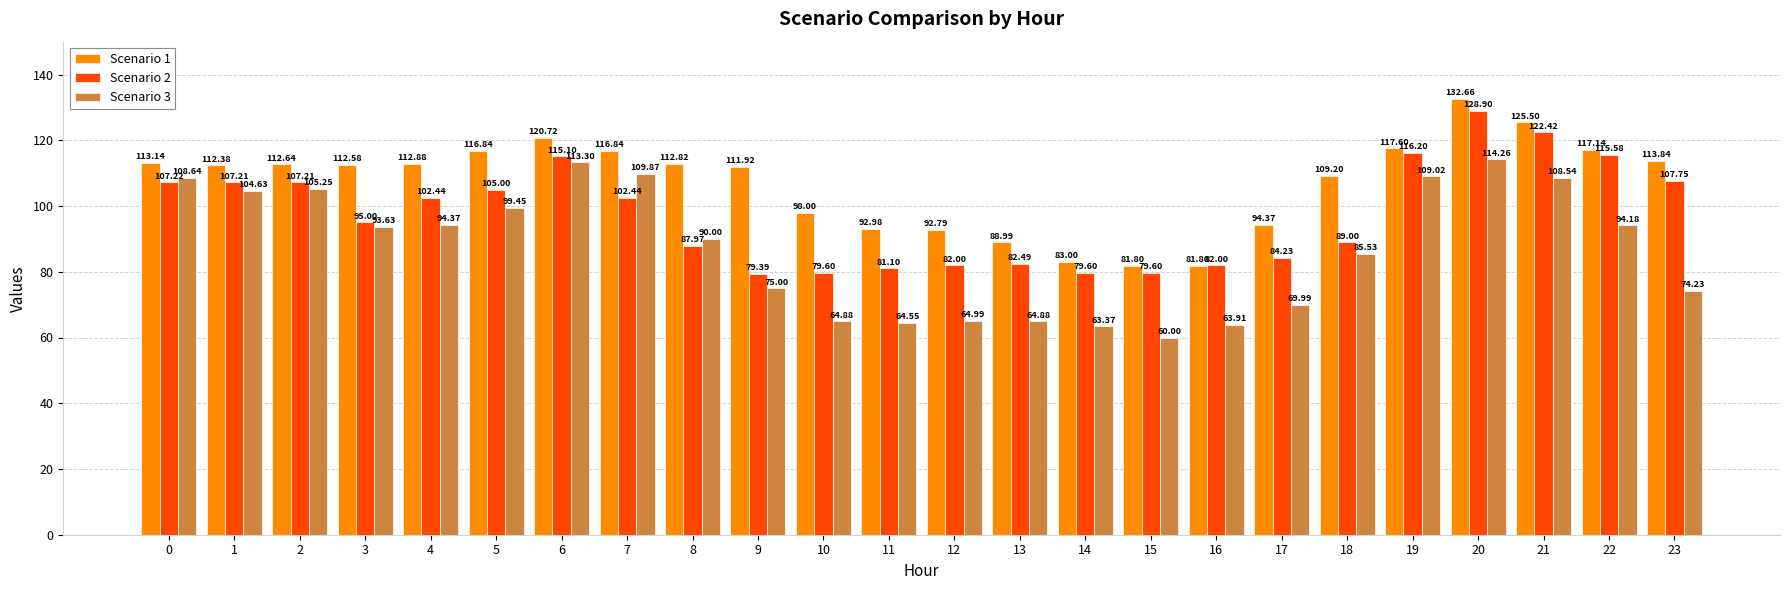

Between 11 and 13, which series saw the biggest shift?

Scenario 1